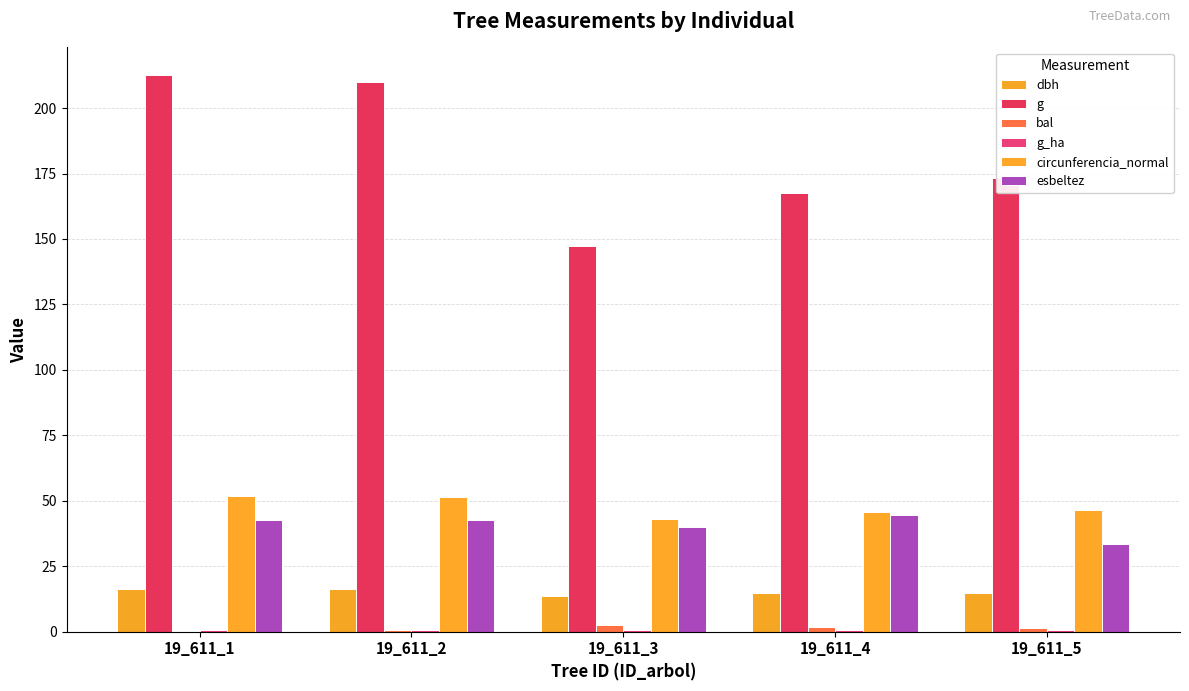

What is the highest value of the g series?

212.5